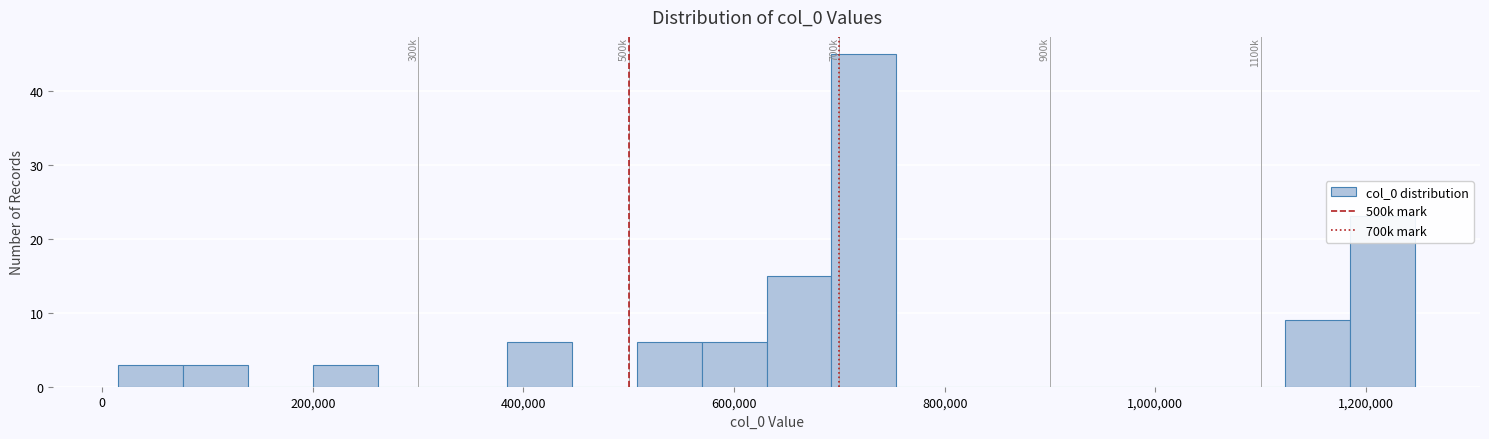

Read against the x-axis, roughly where is the centre of the tallest bar?

720000